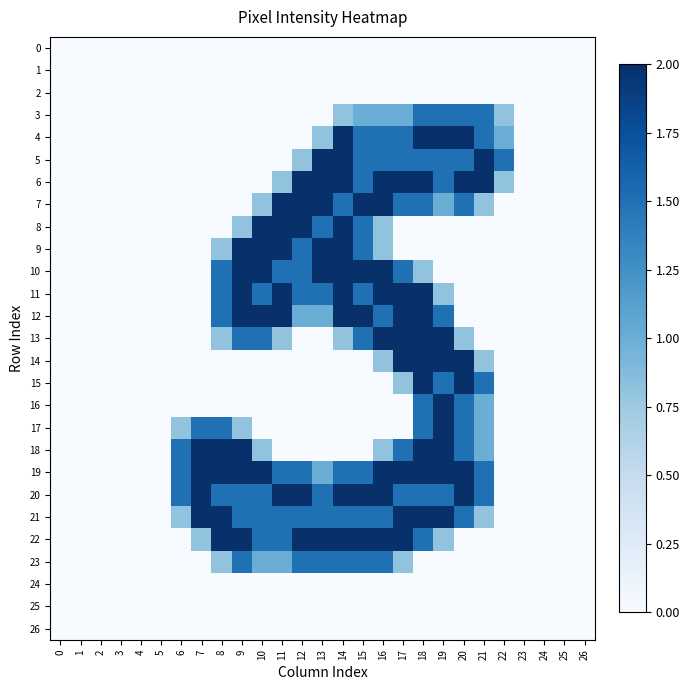

Which series has the largest range (max minus min)?

4